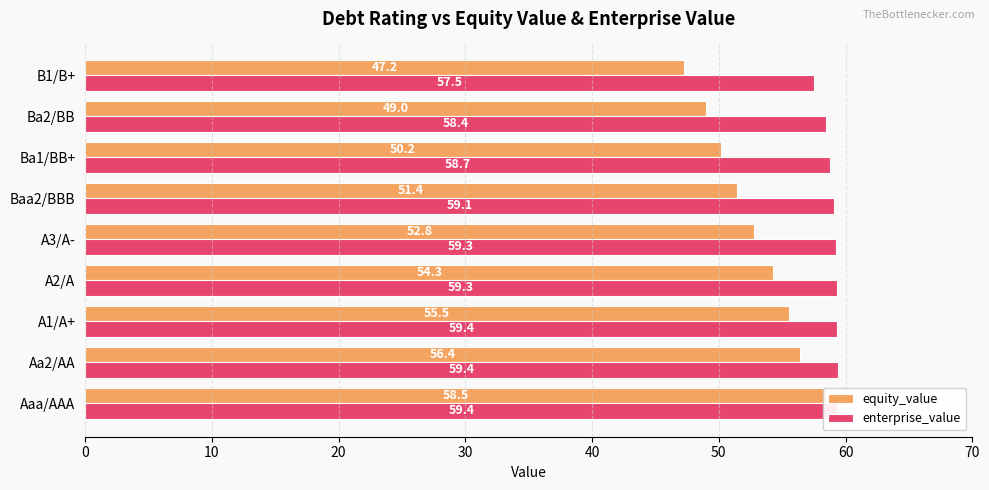

What is the difference between the highest and lowest values at A1/A+?

3.8